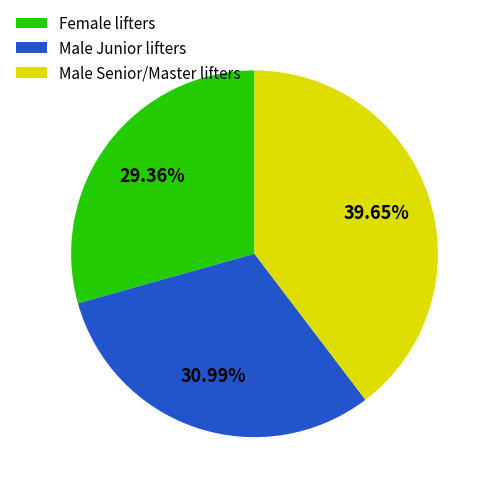

Is there a majority slice in this chart?

No